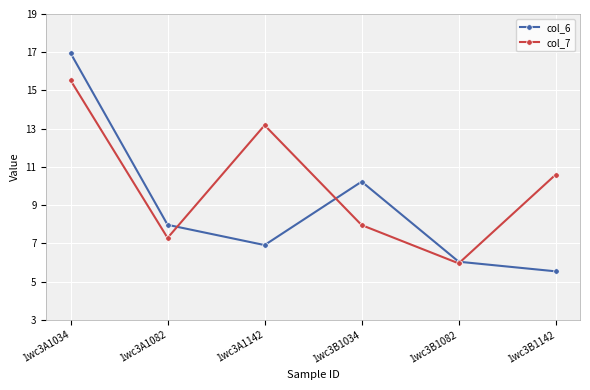

At which label does col_6 reach its peak?

1wc3A1034